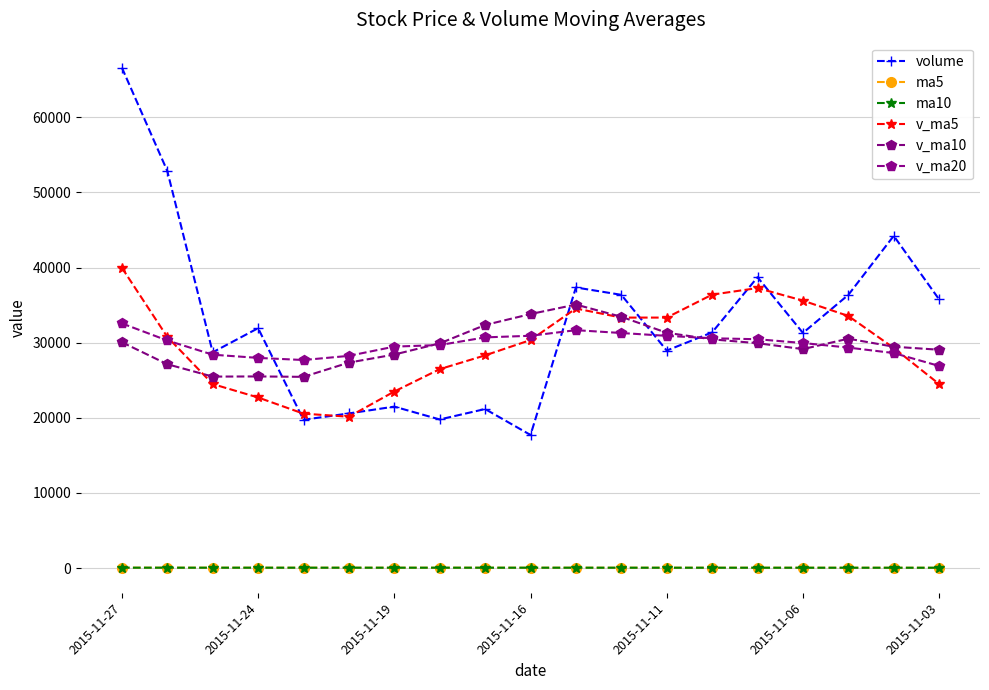

In ma5, how many points are higher than both neighbors (excluding endpoints)?

2